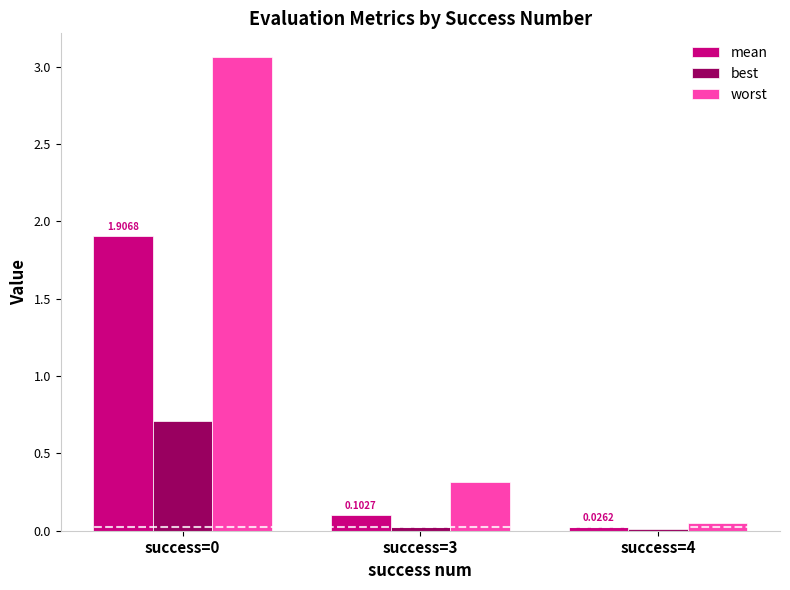

List the series in order of their overall mean, highest first.

worst, mean, best